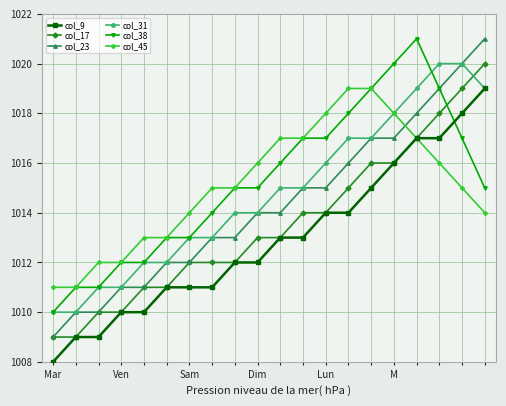

Which series has the widest spread of values?

col_23